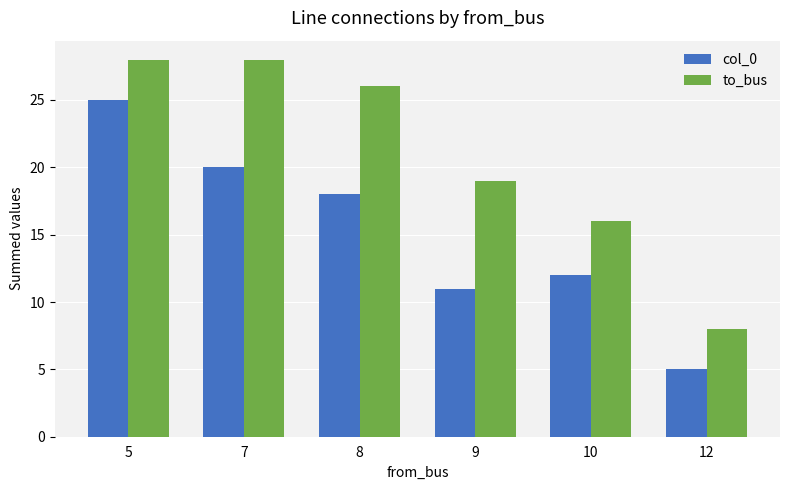

What is the greatest value displayed?

28